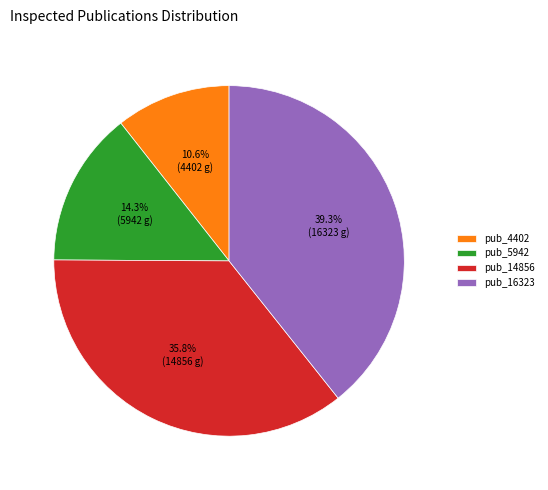

What is the smallest slice in the pie chart?

pub_4402